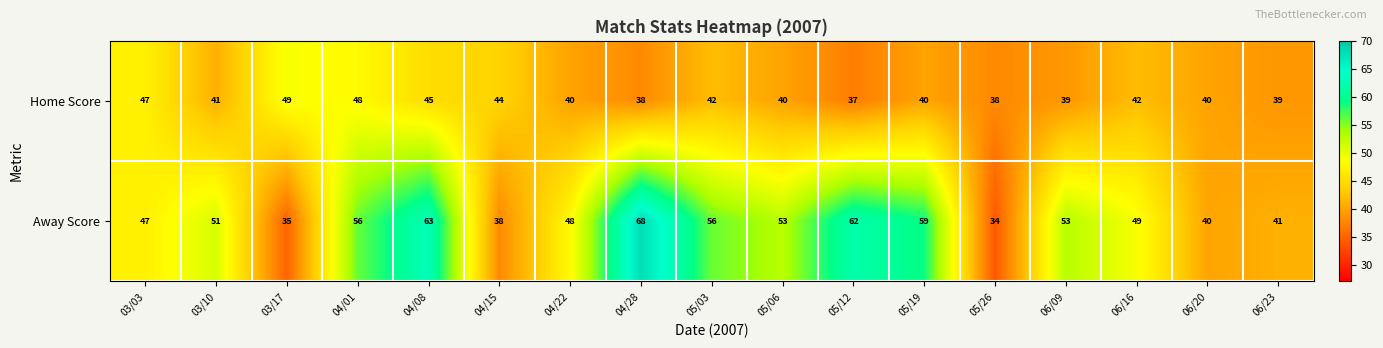

Is it true that Home Score equals 40 at 05/06?

True